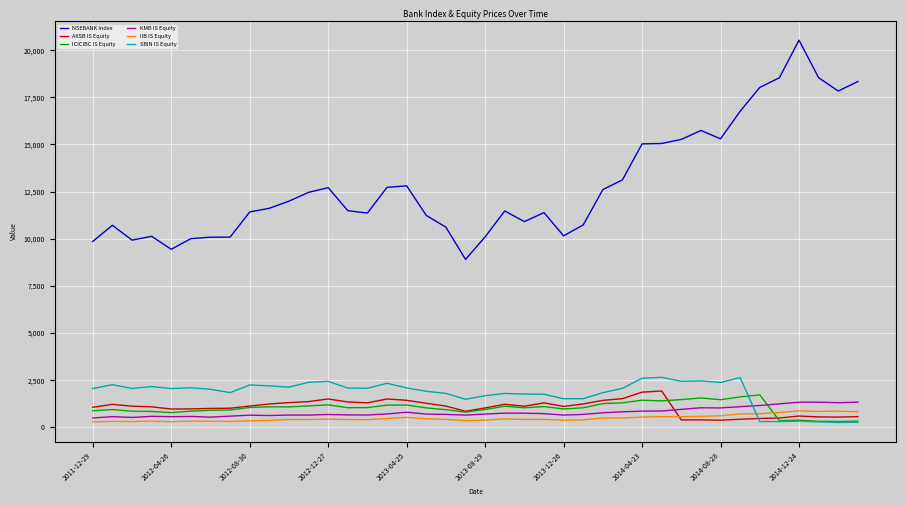

What is the maximum value shown in the chart?

20528.6